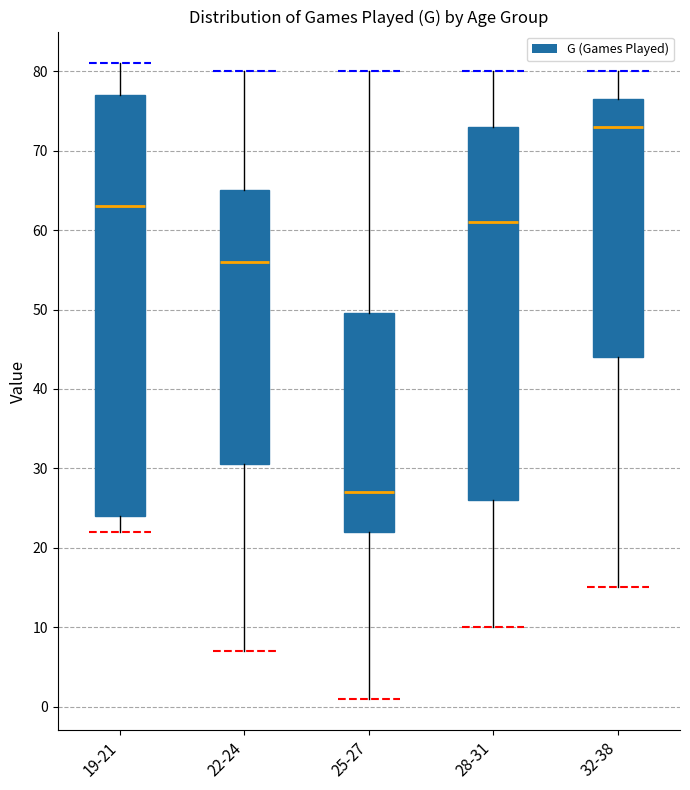

Comparing the boxes themselves (not the whiskers), which one is the tallest?

19-21